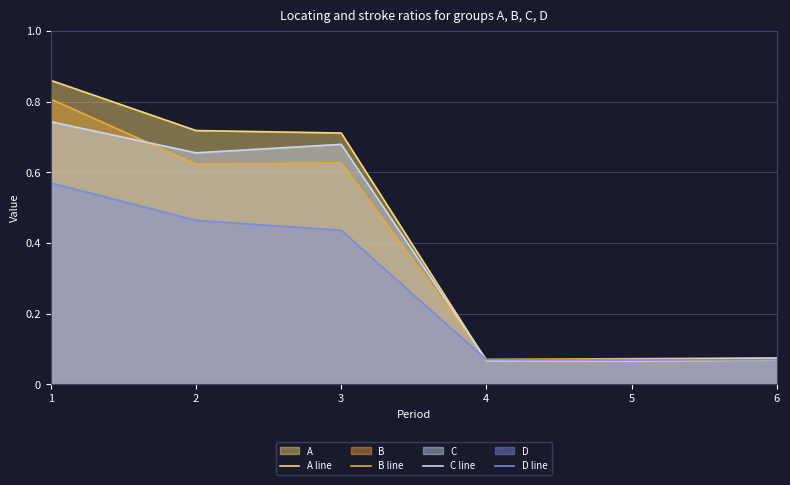

Count the number of categories in the chart.

6